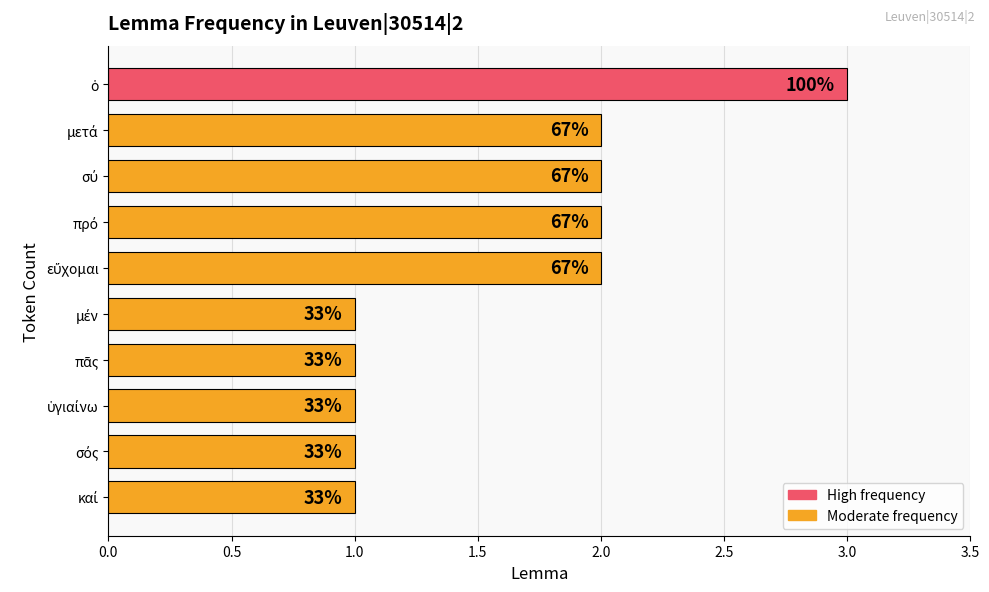

What is the sum of all values?

16